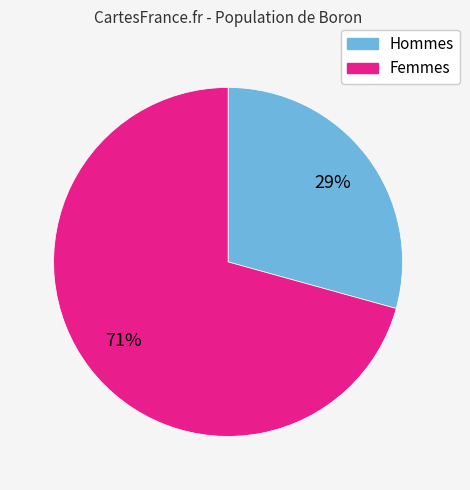

To the nearest percent, what is the average slice percentage?

50%